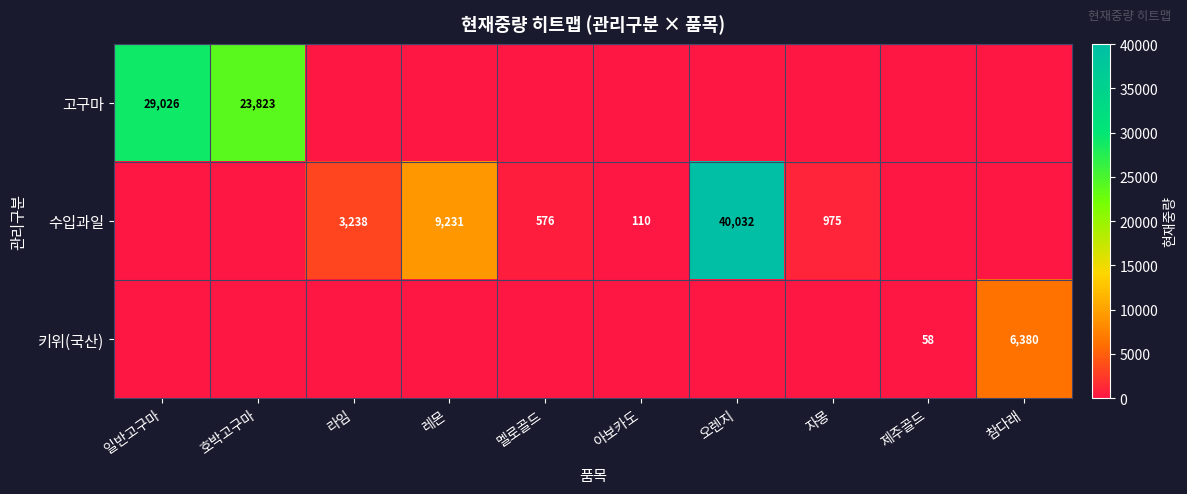

Is it true that 고구마 equals 35053 at 호박고구마?

False